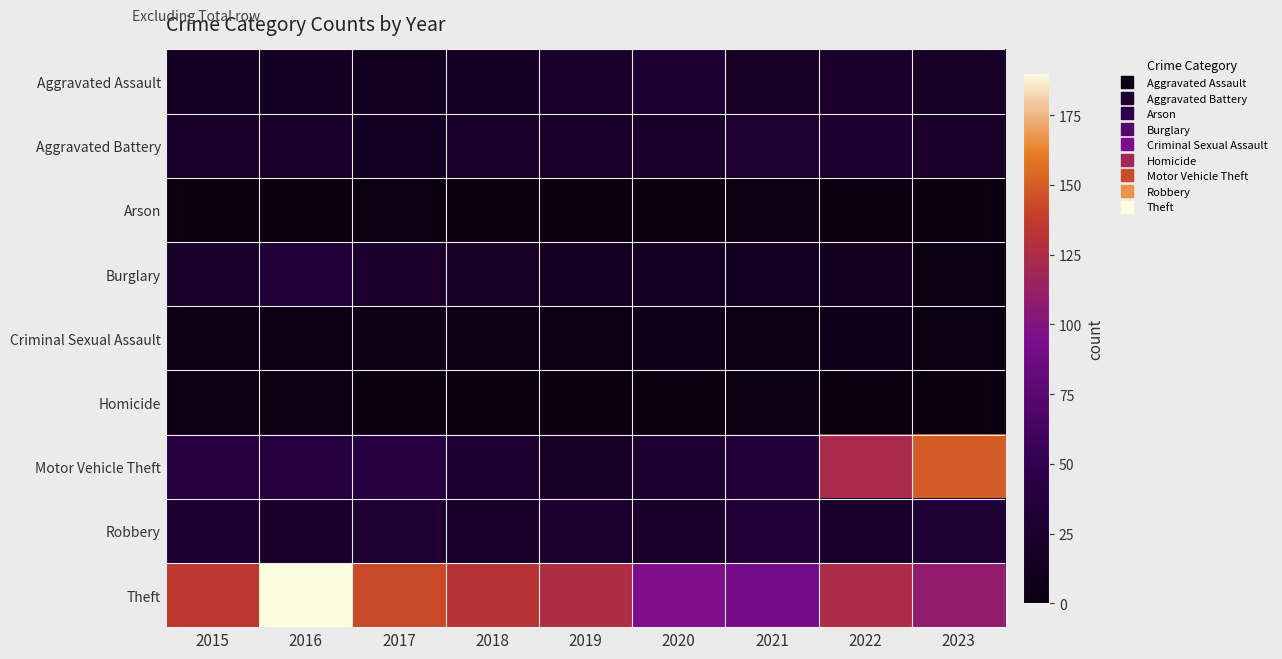

At which category is the sum across all series the highest?

2022